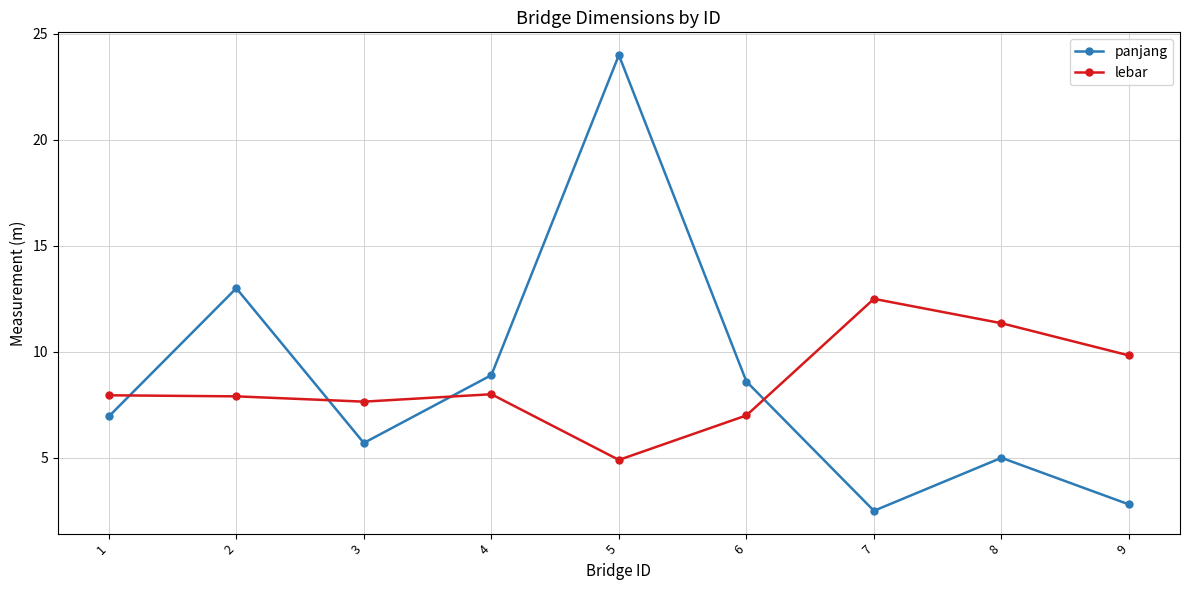

What is the sum of the panjang values at 3 and 4?

14.6